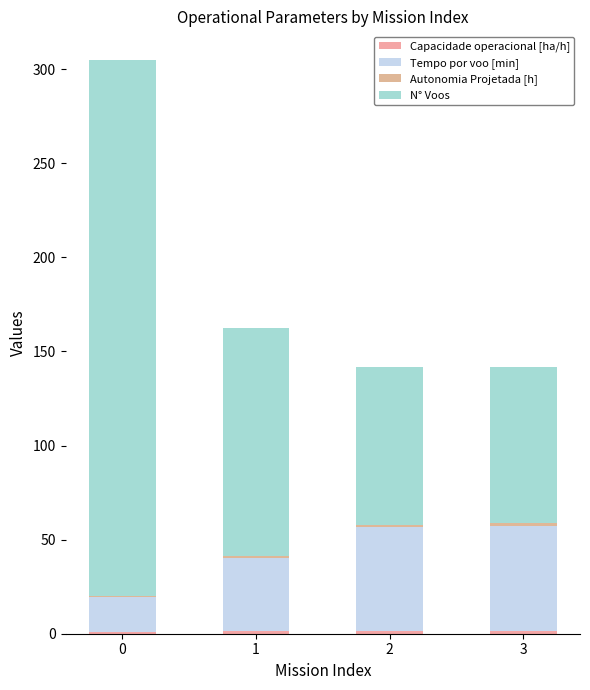

What is the total value across all series at 0?

304.8